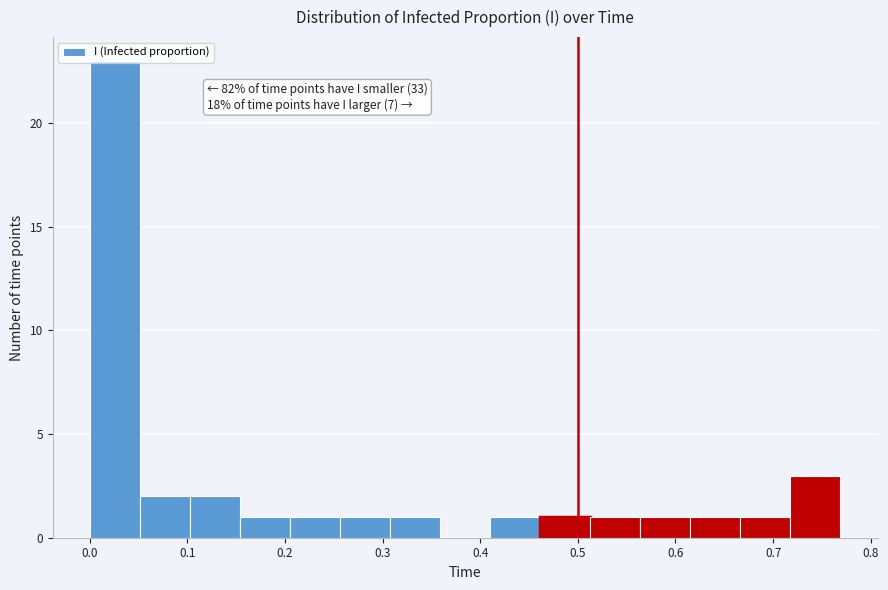

Which range on the x-axis has the tallest bar?

0.00 to 0.05